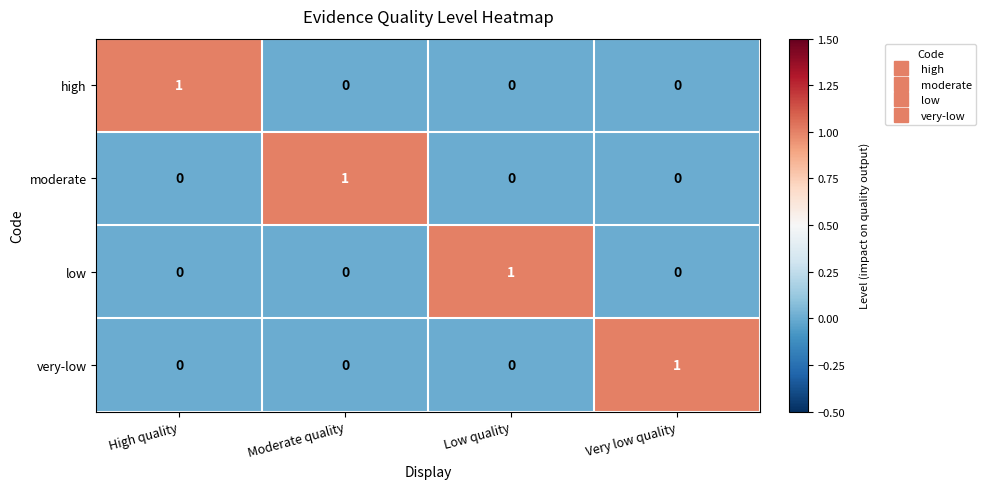

True or false: very-low has a value of 0 at Low quality.

True